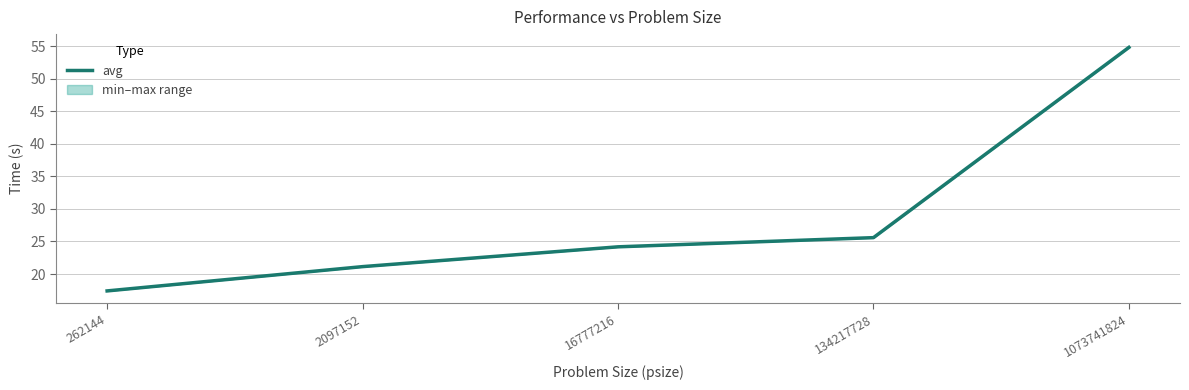

How many data points are above 24?

3